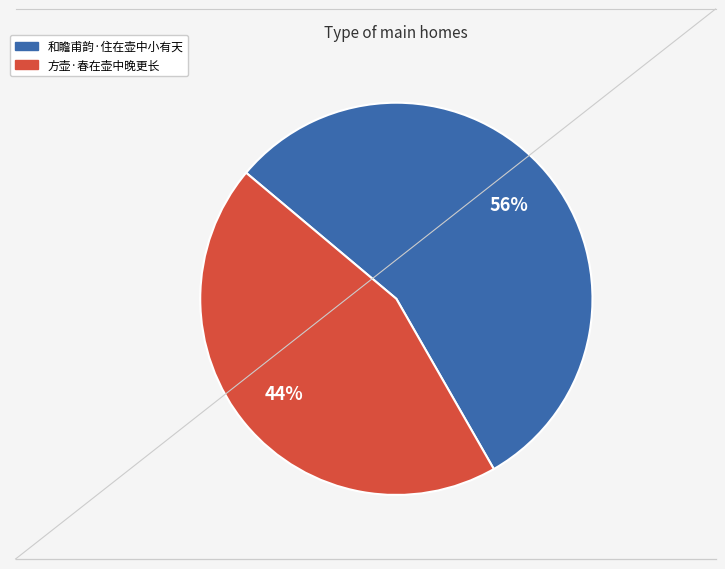

Count the number of slices in the pie.

2